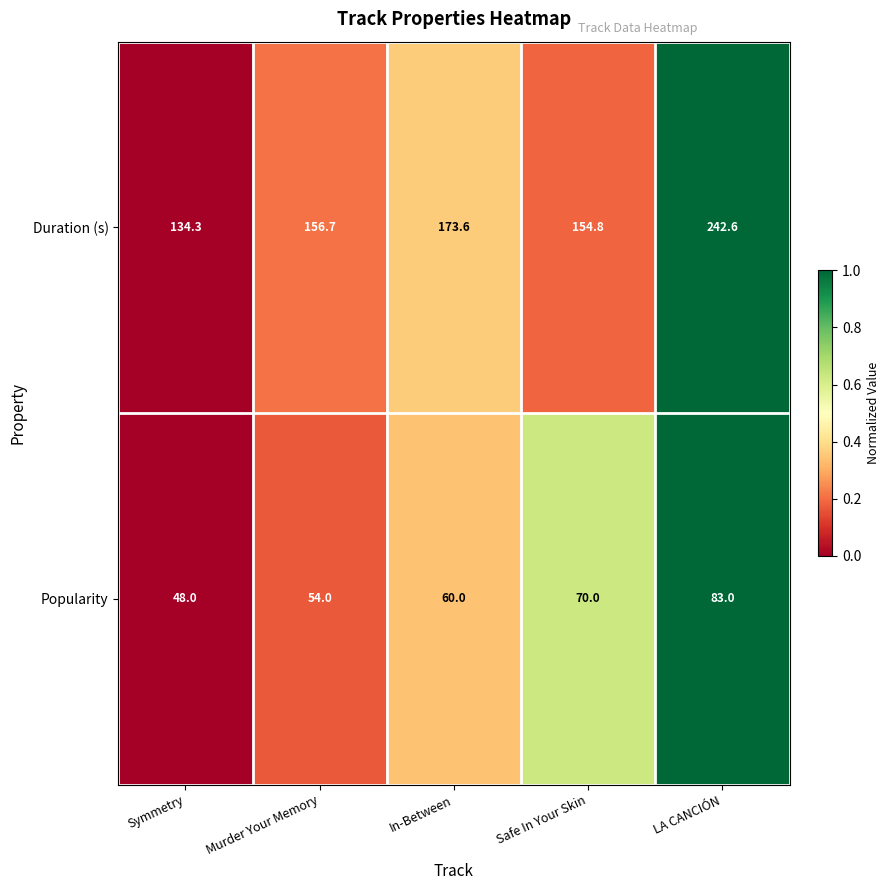

What is the sum of the Popularity values at Safe In Your Skin and Symmetry?

118.0